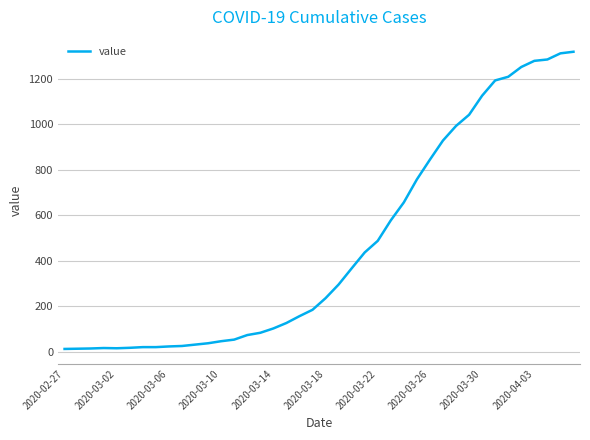

What is the difference between the maximum and minimum values?

1306